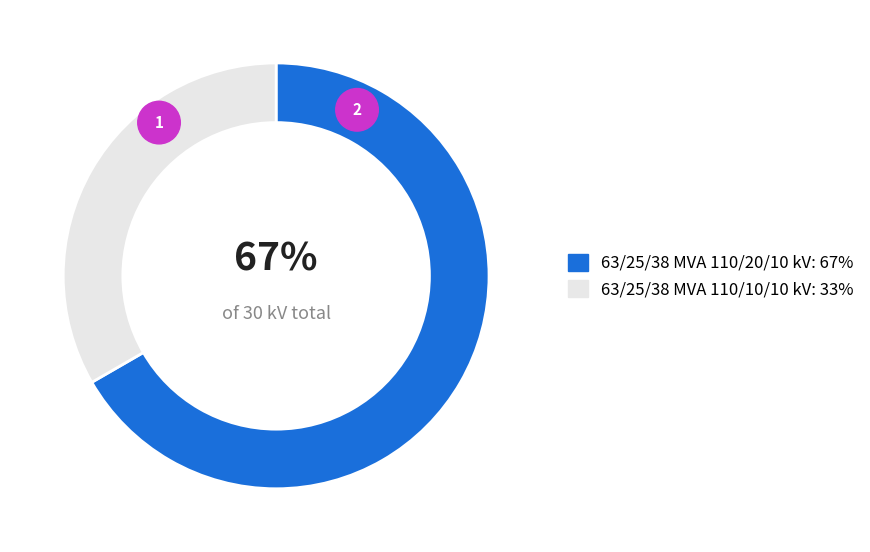

Between 63/25/38 MVA 110/10/10 kV and 63/25/38 MVA 110/20/10 kV, which is larger?

63/25/38 MVA 110/20/10 kV